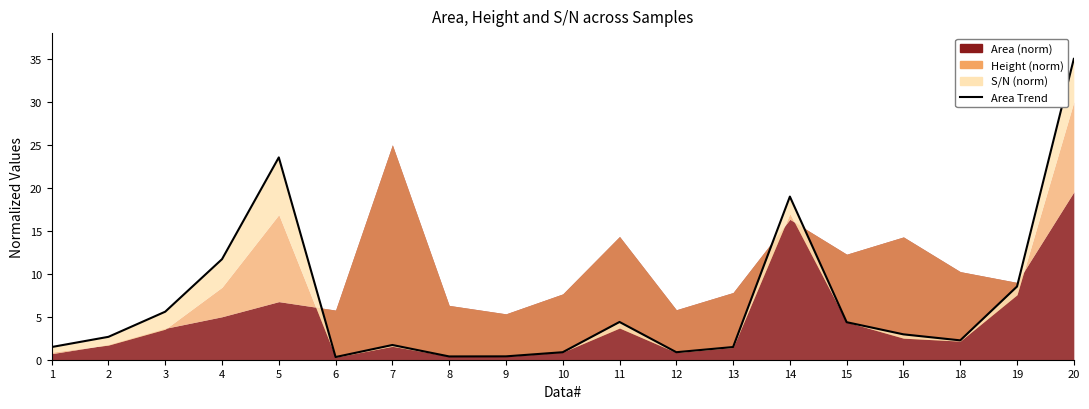

What is the sum of the values at 6 and 4?

12.0